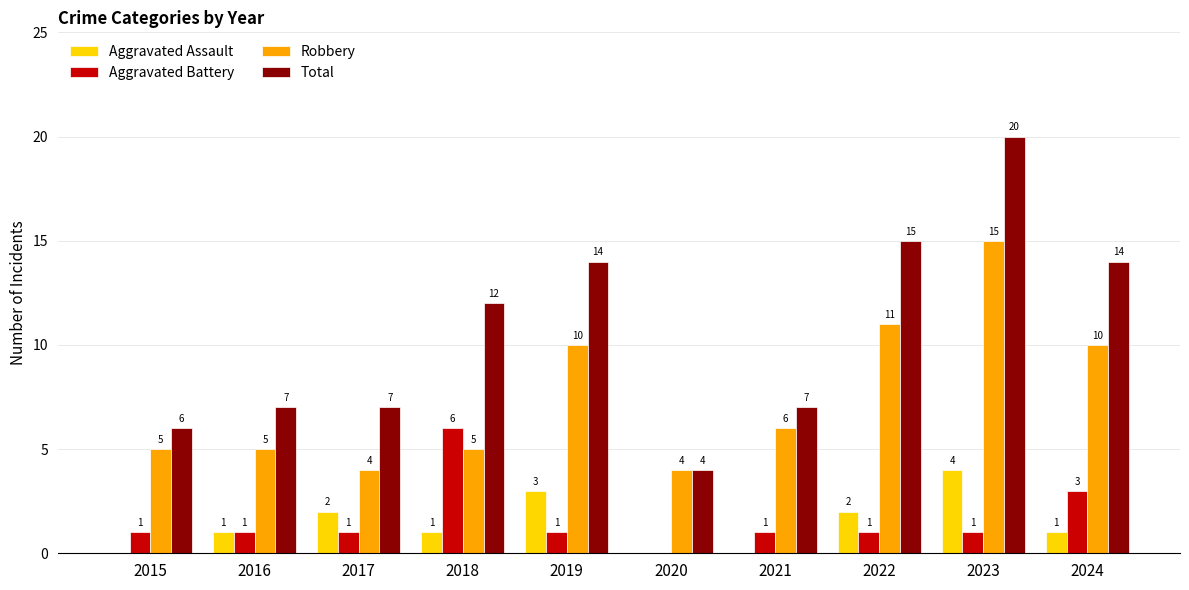

Is it true that Robbery equals 6 at 2017?

False